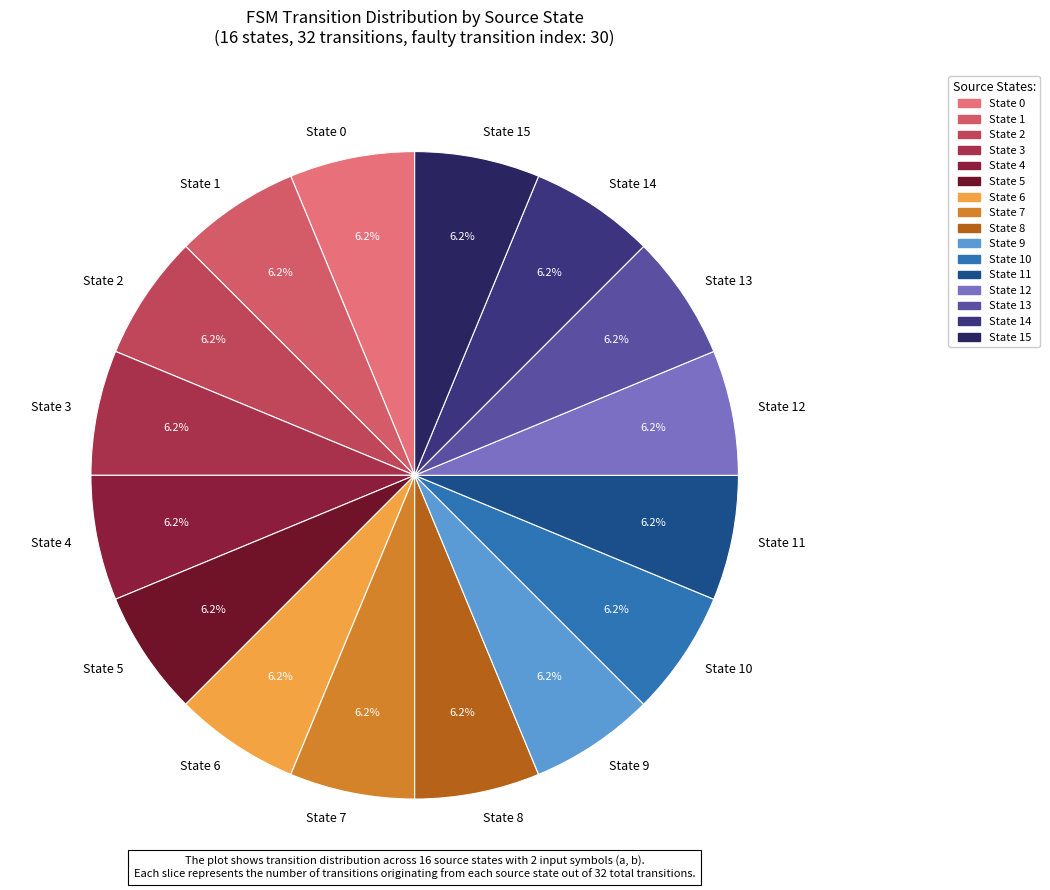

What is the total percentage of State 6 and State 7?

12.5%